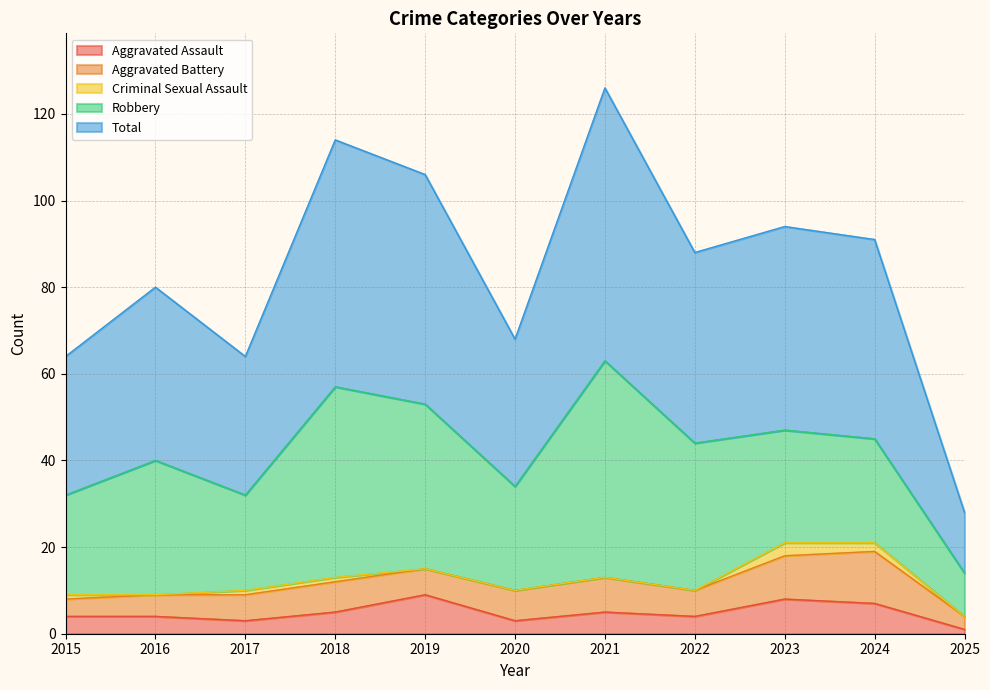

True or false: Total and Aggravated Battery intersect in this chart.

False